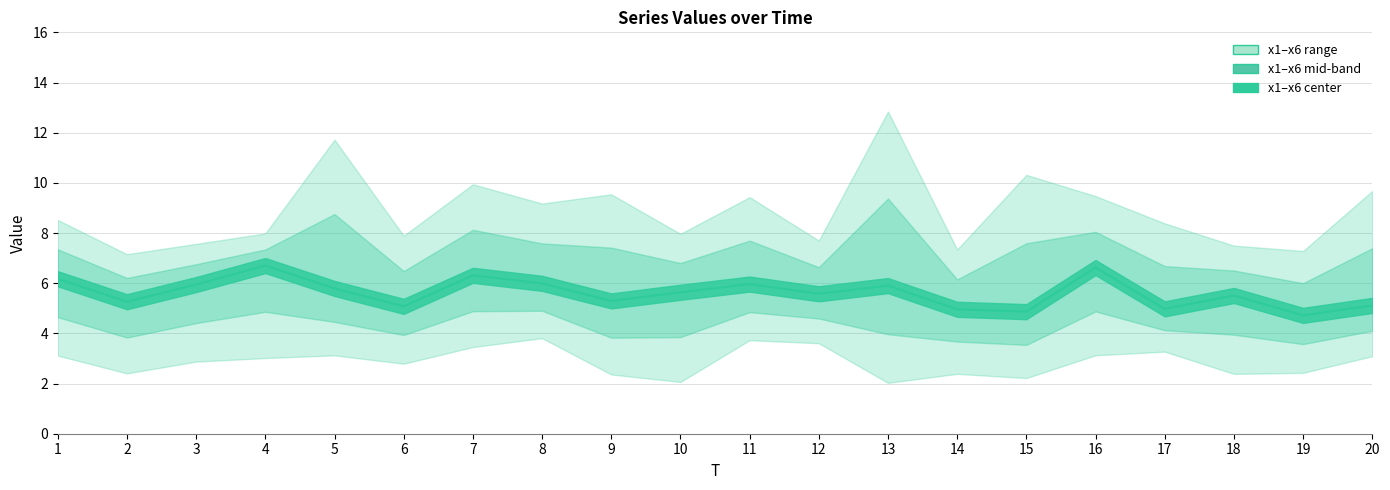

In x2, how many points are lower than both neighbors (excluding endpoints)?

6